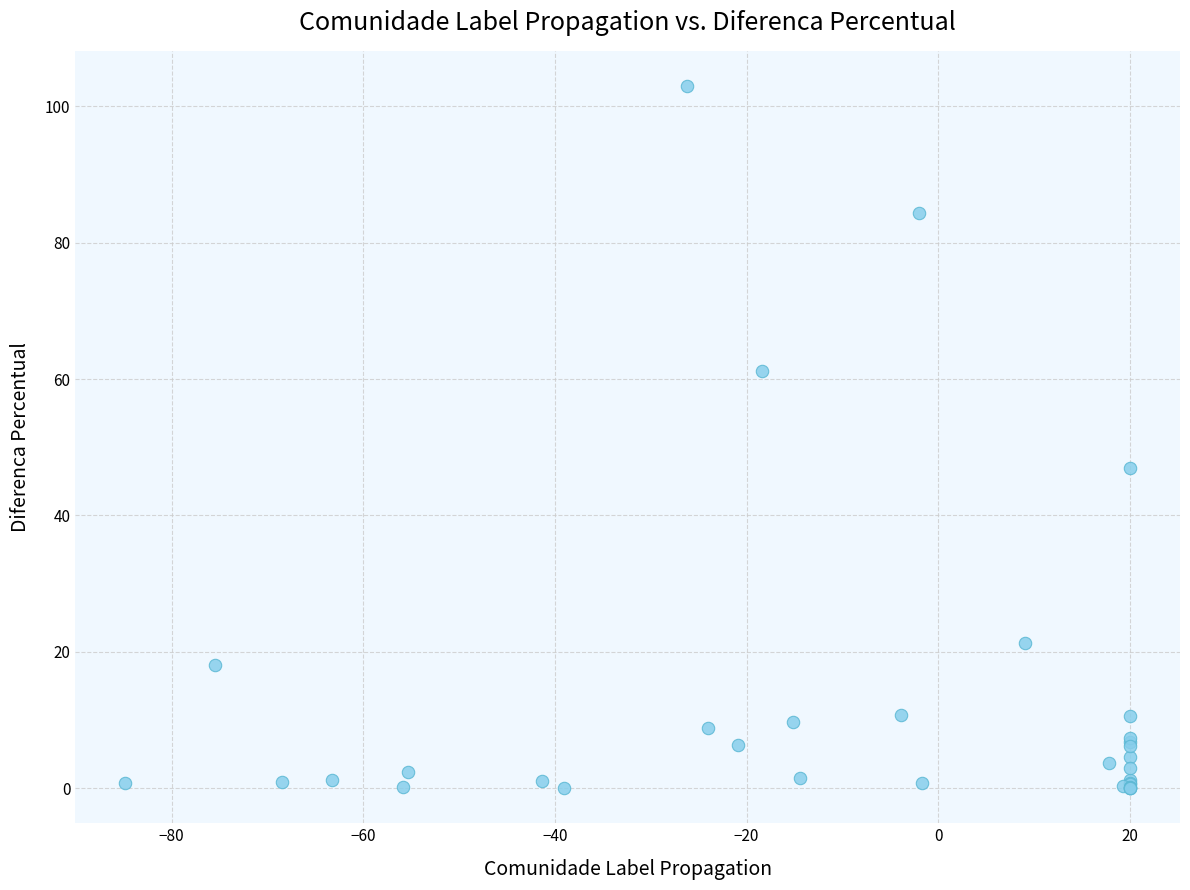

What Y value in the scatter plot is closest to 51?

47.0